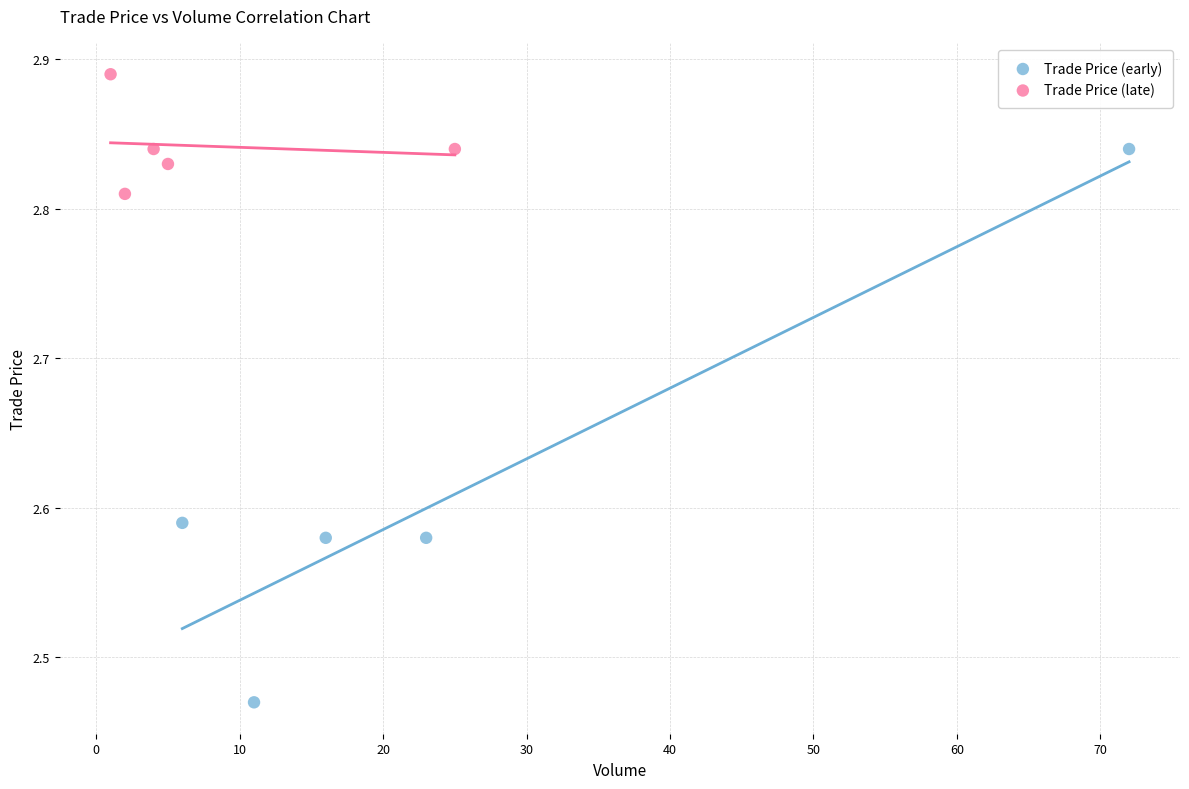

Which series has the largest Y range (max minus min)?

Trade Price (early)